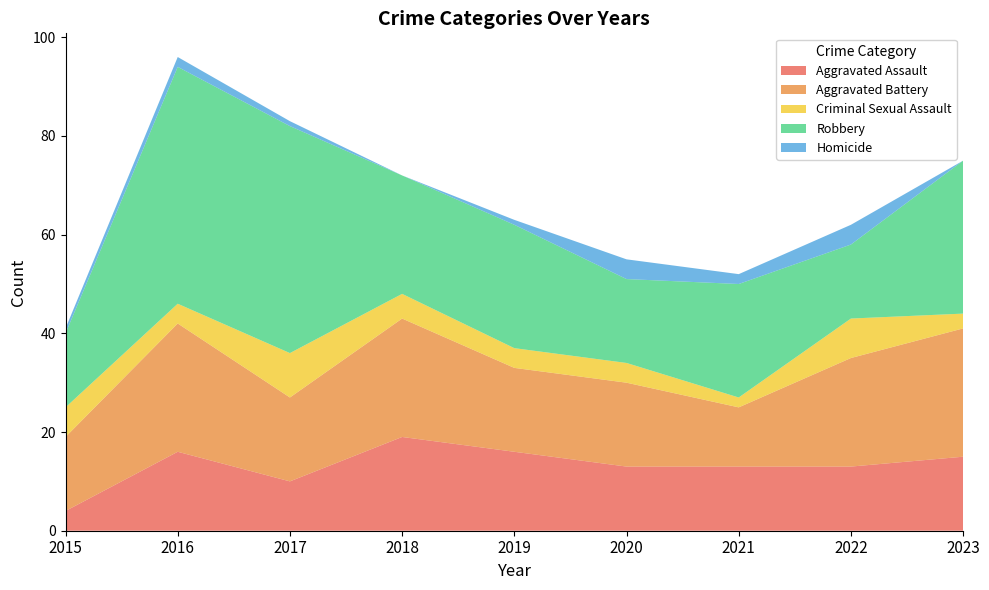

Reading left to right, extract all data points from this chart.

Aggravated Assault: 4	16	10	19	16	13	13	13	15
Aggravated Battery: 15	26	17	24	17	17	12	22	26
Criminal Sexual Assault: 6	4	9	5	4	4	2	8	3
Robbery: 15	48	46	24	25	17	23	15	31
Homicide: 1	2	1	0	1	4	2	4	0